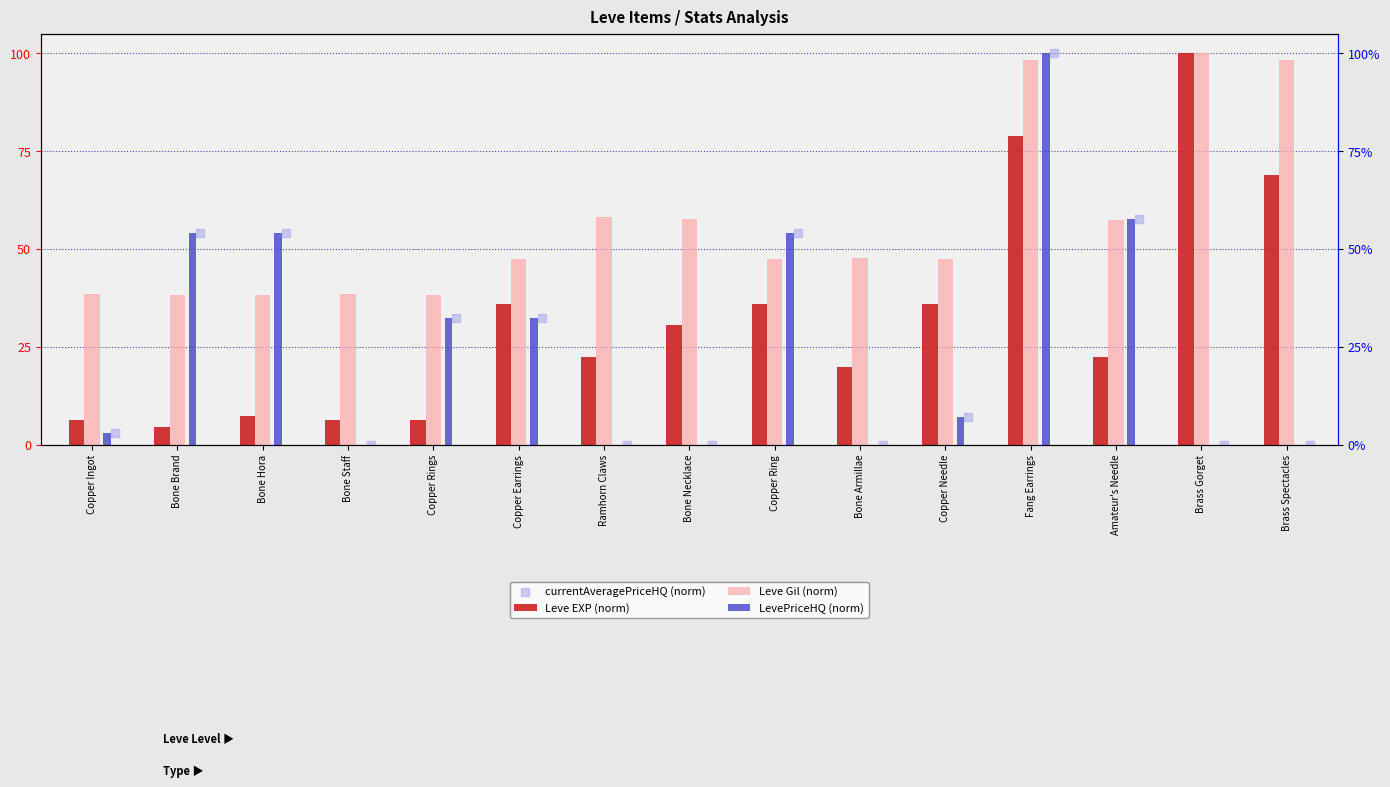

At which category is the sum across all series the highest?

Fang Earrings